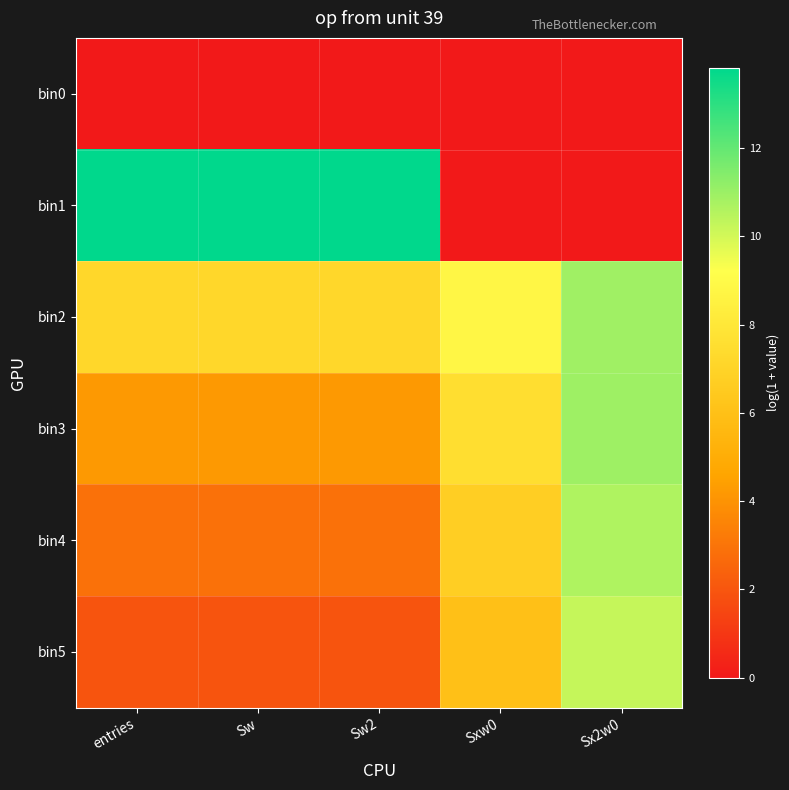

Reading left to right, list all the values displayed in this chart.

bin0: entries=0.0	Sw=0.0	Sw2=0.0	Sxw0=0.0	Sx2w0=0.0
bin1: entries=13.8	Sw=13.8	Sw2=13.8	Sxw0=0.0	Sx2w0=0.0
bin2: entries=7.2	Sw=7.2	Sw2=7.2	Sxw0=8.8	Sx2w0=10.9
bin3: entries=4.2	Sw=4.2	Sw2=4.2	Sxw0=7.5	Sx2w0=10.9
bin4: entries=2.9	Sw=2.9	Sw2=2.9	Sxw0=6.7	Sx2w0=10.7
bin5: entries=1.9	Sw=1.9	Sw2=1.9	Sxw0=6.0	Sx2w0=10.2